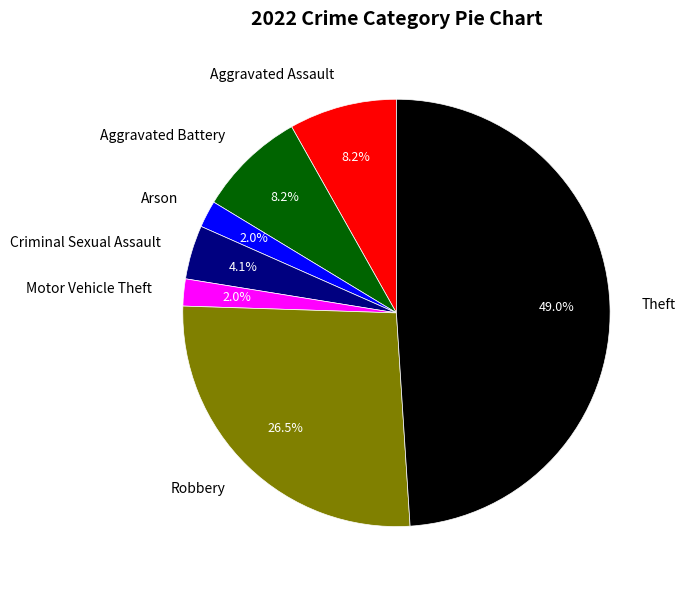

Which has a higher value, Aggravated Battery or Arson?

Aggravated Battery